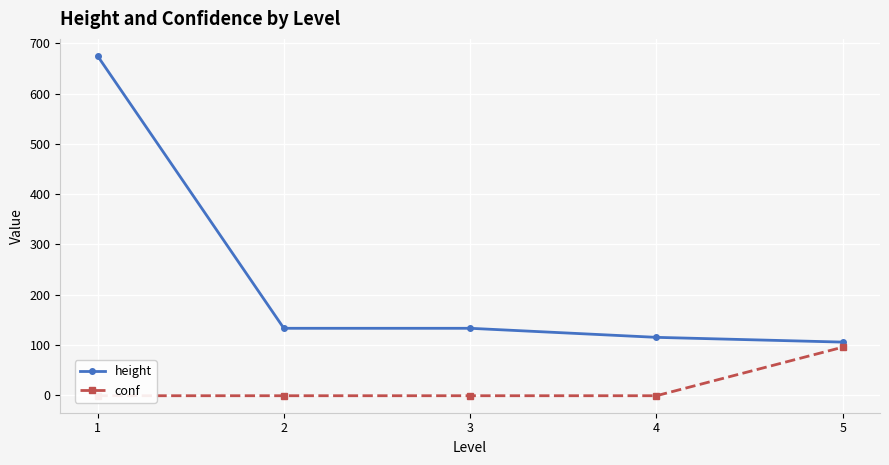

At which label is height closest to 390?

2